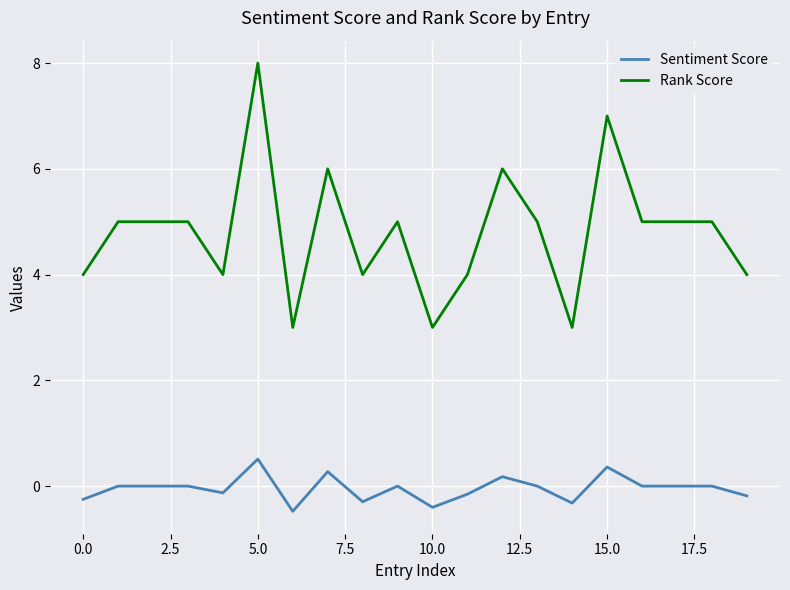

Which series has the largest range (max minus min)?

Rank Score